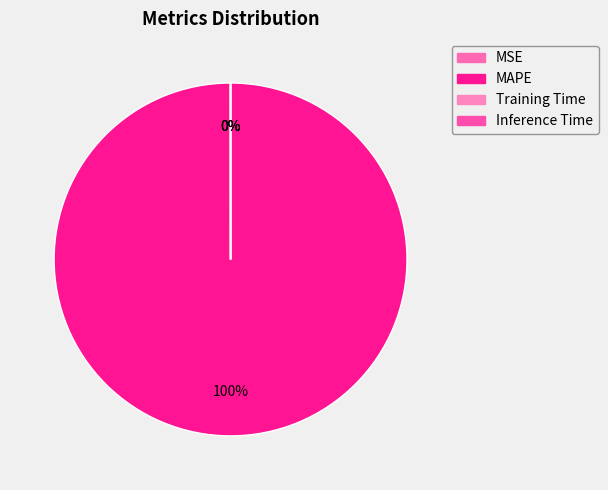

What is the change in value from MSE to Training Time?

-0.1